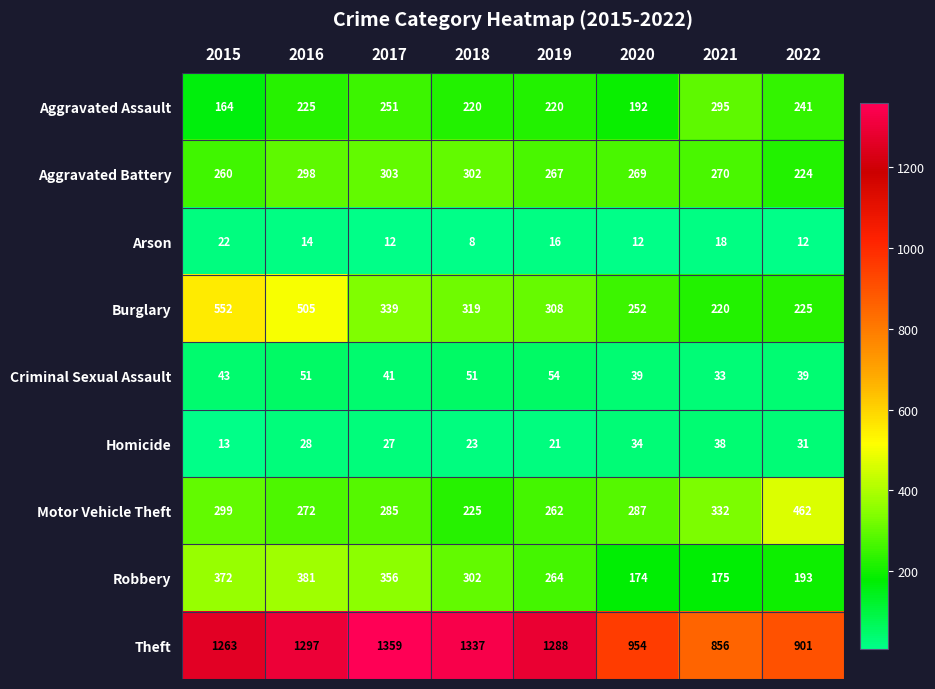

What is the average value of the Theft series?

1157